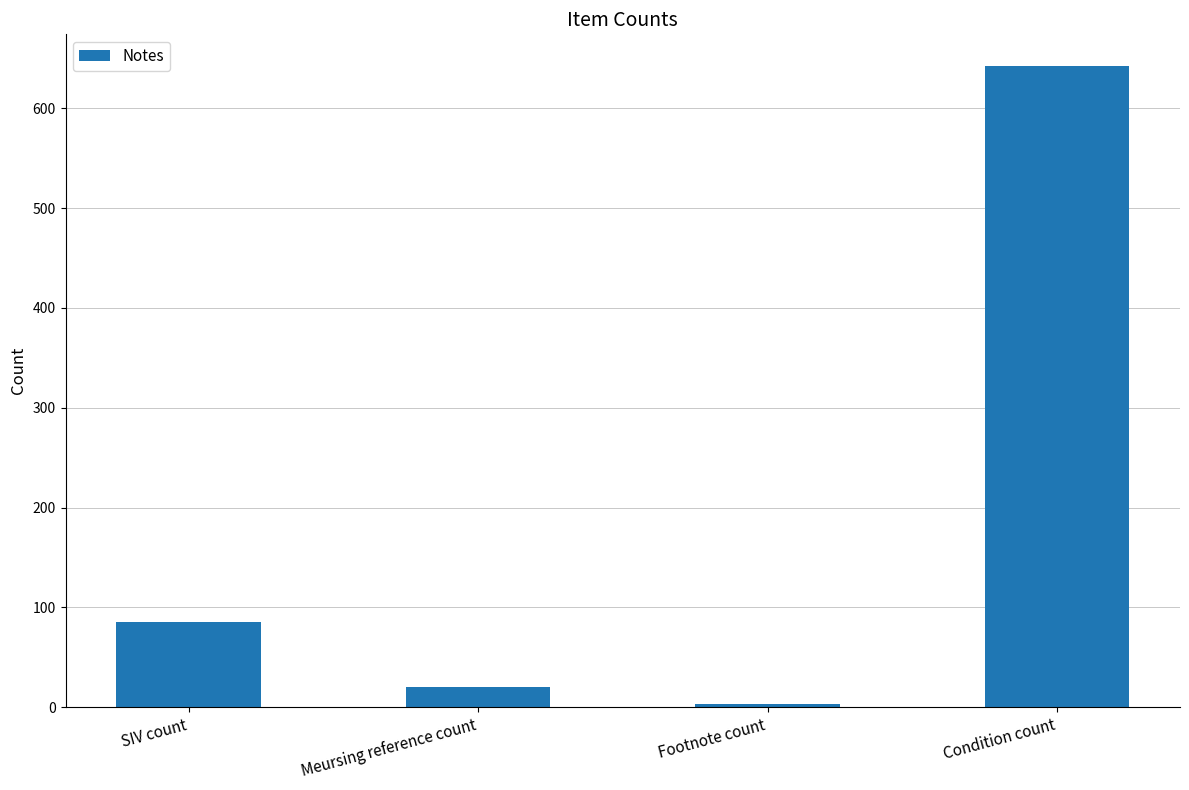

What is the smallest value displayed?

3